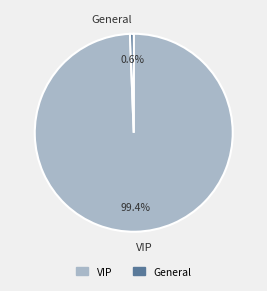

Combined, do General and VIP account for over 50%?

Yes